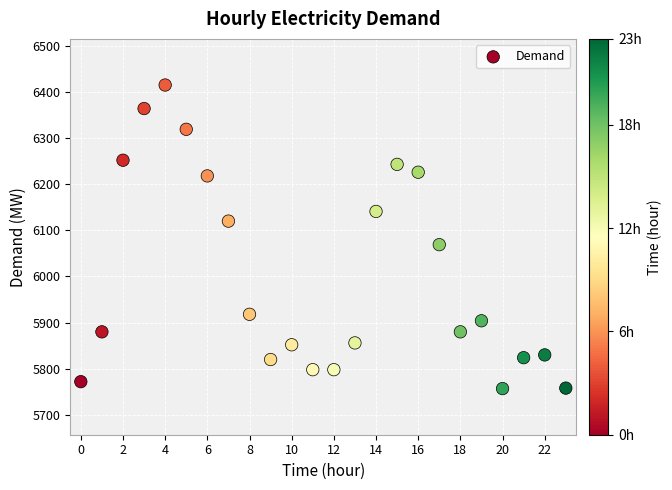

What Y value in the scatter plot is closest to 6086?

6069